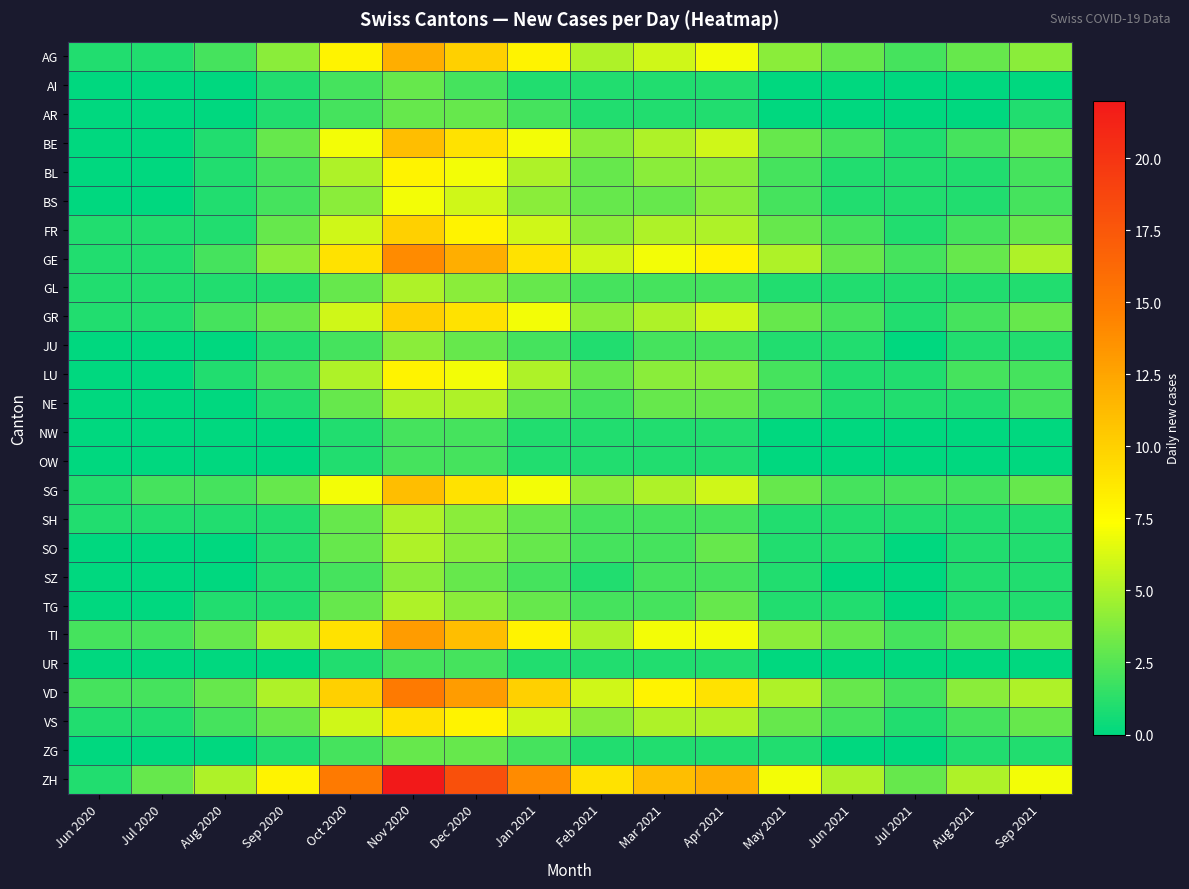

Reading left to right, extract all data points from this chart.

AG: Jun 2020=1	Jul 2020=1	Aug 2020=2	Sep 2020=4	Oct 2020=8	Nov 2020=12	Dec 2020=10	Jan 2021=8	Feb 2021=5	Mar 2021=6	Apr 2021=7	May 2021=4	Jun 2021=3	Jul 2021=2	Aug 2021=3	Sep 2021=4
AI: Jun 2020=0	Jul 2020=0	Aug 2020=0	Sep 2020=1	Oct 2020=2	Nov 2020=3	Dec 2020=2	Jan 2021=1	Feb 2021=1	Mar 2021=1	Apr 2021=1	May 2021=0	Jun 2021=0	Jul 2021=0	Aug 2021=0	Sep 2021=0
AR: Jun 2020=0	Jul 2020=0	Aug 2020=0	Sep 2020=1	Oct 2020=2	Nov 2020=3	Dec 2020=3	Jan 2021=2	Feb 2021=1	Mar 2021=1	Apr 2021=1	May 2021=0	Jun 2021=0	Jul 2021=0	Aug 2021=0	Sep 2021=1
BE: Jun 2020=0	Jul 2020=0	Aug 2020=1	Sep 2020=3	Oct 2020=7	Nov 2020=11	Dec 2020=9	Jan 2021=7	Feb 2021=4	Mar 2021=5	Apr 2021=6	May 2021=3	Jun 2021=2	Jul 2021=1	Aug 2021=2	Sep 2021=3
BL: Jun 2020=0	Jul 2020=0	Aug 2020=1	Sep 2020=2	Oct 2020=5	Nov 2020=8	Dec 2020=7	Jan 2021=5	Feb 2021=3	Mar 2021=4	Apr 2021=4	May 2021=2	Jun 2021=1	Jul 2021=1	Aug 2021=1	Sep 2021=2
BS: Jun 2020=0	Jul 2020=0	Aug 2020=1	Sep 2020=2	Oct 2020=4	Nov 2020=7	Dec 2020=6	Jan 2021=4	Feb 2021=3	Mar 2021=3	Apr 2021=4	May 2021=2	Jun 2021=1	Jul 2021=1	Aug 2021=1	Sep 2021=2
FR: Jun 2020=1	Jul 2020=1	Aug 2020=1	Sep 2020=3	Oct 2020=6	Nov 2020=10	Dec 2020=8	Jan 2021=6	Feb 2021=4	Mar 2021=5	Apr 2021=5	May 2021=3	Jun 2021=2	Jul 2021=1	Aug 2021=2	Sep 2021=3
GE: Jun 2020=1	Jul 2020=1	Aug 2020=2	Sep 2020=4	Oct 2020=9	Nov 2020=14	Dec 2020=12	Jan 2021=9	Feb 2021=6	Mar 2021=7	Apr 2021=8	May 2021=5	Jun 2021=3	Jul 2021=2	Aug 2021=3	Sep 2021=5
GL: Jun 2020=1	Jul 2020=1	Aug 2020=1	Sep 2020=1	Oct 2020=3	Nov 2020=5	Dec 2020=4	Jan 2021=3	Feb 2021=2	Mar 2021=2	Apr 2021=2	May 2021=1	Jun 2021=1	Jul 2021=1	Aug 2021=1	Sep 2021=1
GR: Jun 2020=1	Jul 2020=1	Aug 2020=2	Sep 2020=3	Oct 2020=6	Nov 2020=10	Dec 2020=9	Jan 2021=7	Feb 2021=4	Mar 2021=5	Apr 2021=6	May 2021=3	Jun 2021=2	Jul 2021=1	Aug 2021=2	Sep 2021=3
JU: Jun 2020=0	Jul 2020=0	Aug 2020=0	Sep 2020=1	Oct 2020=2	Nov 2020=4	Dec 2020=3	Jan 2021=2	Feb 2021=1	Mar 2021=2	Apr 2021=2	May 2021=1	Jun 2021=1	Jul 2021=0	Aug 2021=1	Sep 2021=1
LU: Jun 2020=0	Jul 2020=0	Aug 2020=1	Sep 2020=2	Oct 2020=5	Nov 2020=8	Dec 2020=7	Jan 2021=5	Feb 2021=3	Mar 2021=4	Apr 2021=4	May 2021=2	Jun 2021=1	Jul 2021=1	Aug 2021=2	Sep 2021=2
NE: Jun 2020=0	Jul 2020=0	Aug 2020=0	Sep 2020=1	Oct 2020=3	Nov 2020=5	Dec 2020=5	Jan 2021=3	Feb 2021=2	Mar 2021=3	Apr 2021=3	May 2021=2	Jun 2021=1	Jul 2021=1	Aug 2021=1	Sep 2021=2
NW: Jun 2020=0	Jul 2020=0	Aug 2020=0	Sep 2020=0	Oct 2020=1	Nov 2020=2	Dec 2020=2	Jan 2021=1	Feb 2021=1	Mar 2021=1	Apr 2021=1	May 2021=0	Jun 2021=0	Jul 2021=0	Aug 2021=0	Sep 2021=0
OW: Jun 2020=0	Jul 2020=0	Aug 2020=0	Sep 2020=0	Oct 2020=1	Nov 2020=2	Dec 2020=2	Jan 2021=1	Feb 2021=1	Mar 2021=1	Apr 2021=1	May 2021=0	Jun 2021=0	Jul 2021=0	Aug 2021=0	Sep 2021=0
SG: Jun 2020=1	Jul 2020=2	Aug 2020=2	Sep 2020=3	Oct 2020=7	Nov 2020=11	Dec 2020=9	Jan 2021=7	Feb 2021=4	Mar 2021=5	Apr 2021=6	May 2021=3	Jun 2021=2	Jul 2021=2	Aug 2021=2	Sep 2021=3
SH: Jun 2020=1	Jul 2020=1	Aug 2020=1	Sep 2020=1	Oct 2020=3	Nov 2020=5	Dec 2020=4	Jan 2021=3	Feb 2021=2	Mar 2021=2	Apr 2021=2	May 2021=1	Jun 2021=1	Jul 2021=1	Aug 2021=1	Sep 2021=1
SO: Jun 2020=0	Jul 2020=0	Aug 2020=0	Sep 2020=1	Oct 2020=3	Nov 2020=5	Dec 2020=4	Jan 2021=3	Feb 2021=2	Mar 2021=2	Apr 2021=3	May 2021=1	Jun 2021=1	Jul 2021=0	Aug 2021=1	Sep 2021=1
SZ: Jun 2020=0	Jul 2020=0	Aug 2020=0	Sep 2020=1	Oct 2020=2	Nov 2020=4	Dec 2020=3	Jan 2021=2	Feb 2021=1	Mar 2021=2	Apr 2021=2	May 2021=1	Jun 2021=0	Jul 2021=0	Aug 2021=1	Sep 2021=1
TG: Jun 2020=0	Jul 2020=0	Aug 2020=1	Sep 2020=1	Oct 2020=3	Nov 2020=5	Dec 2020=4	Jan 2021=3	Feb 2021=2	Mar 2021=2	Apr 2021=3	May 2021=1	Jun 2021=1	Jul 2021=0	Aug 2021=1	Sep 2021=1
TI: Jun 2020=2	Jul 2020=2	Aug 2020=3	Sep 2020=5	Oct 2020=9	Nov 2020=13	Dec 2020=11	Jan 2021=8	Feb 2021=5	Mar 2021=7	Apr 2021=7	May 2021=4	Jun 2021=3	Jul 2021=2	Aug 2021=3	Sep 2021=4
UR: Jun 2020=0	Jul 2020=0	Aug 2020=0	Sep 2020=0	Oct 2020=1	Nov 2020=2	Dec 2020=2	Jan 2021=1	Feb 2021=1	Mar 2021=1	Apr 2021=1	May 2021=0	Jun 2021=0	Jul 2021=0	Aug 2021=0	Sep 2021=0
VD: Jun 2020=2	Jul 2020=2	Aug 2020=3	Sep 2020=5	Oct 2020=10	Nov 2020=15	Dec 2020=13	Jan 2021=10	Feb 2021=6	Mar 2021=8	Apr 2021=9	May 2021=5	Jun 2021=3	Jul 2021=2	Aug 2021=4	Sep 2021=5
VS: Jun 2020=1	Jul 2020=1	Aug 2020=2	Sep 2020=3	Oct 2020=6	Nov 2020=9	Dec 2020=8	Jan 2021=6	Feb 2021=4	Mar 2021=5	Apr 2021=5	May 2021=3	Jun 2021=2	Jul 2021=1	Aug 2021=2	Sep 2021=3
ZG: Jun 2020=0	Jul 2020=0	Aug 2020=0	Sep 2020=1	Oct 2020=2	Nov 2020=3	Dec 2020=3	Jan 2021=2	Feb 2021=1	Mar 2021=1	Apr 2021=1	May 2021=1	Jun 2021=0	Jul 2021=0	Aug 2021=1	Sep 2021=1
ZH: Jun 2020=1	Jul 2020=3	Aug 2020=5	Sep 2020=8	Oct 2020=15	Nov 2020=22	Dec 2020=18	Jan 2021=14	Feb 2021=9	Mar 2021=11	Apr 2021=12	May 2021=7	Jun 2021=5	Jul 2021=3	Aug 2021=5	Sep 2021=7